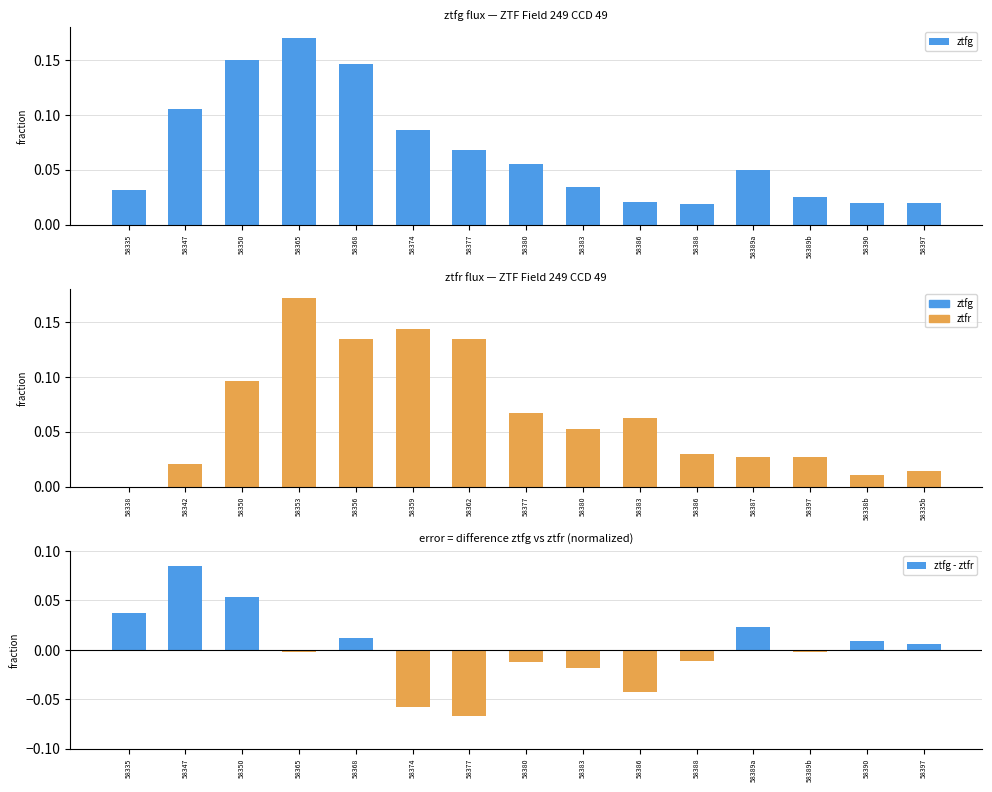

Does the chart contain any negative values?

Yes